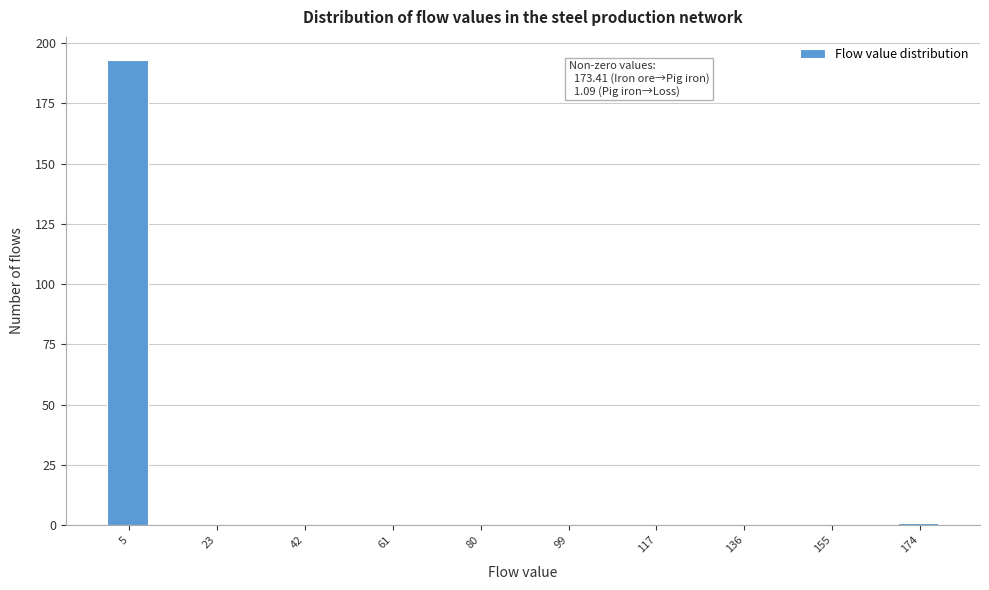

Which range on the x-axis has the tallest bar?

0 to 10